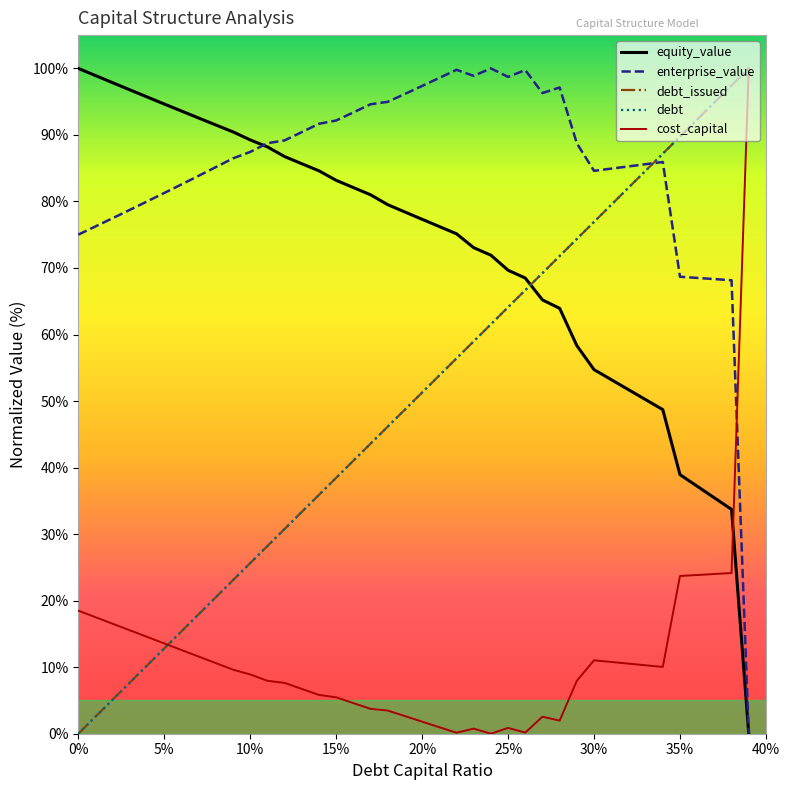

Is this an area chart (filled region under the line)?

No